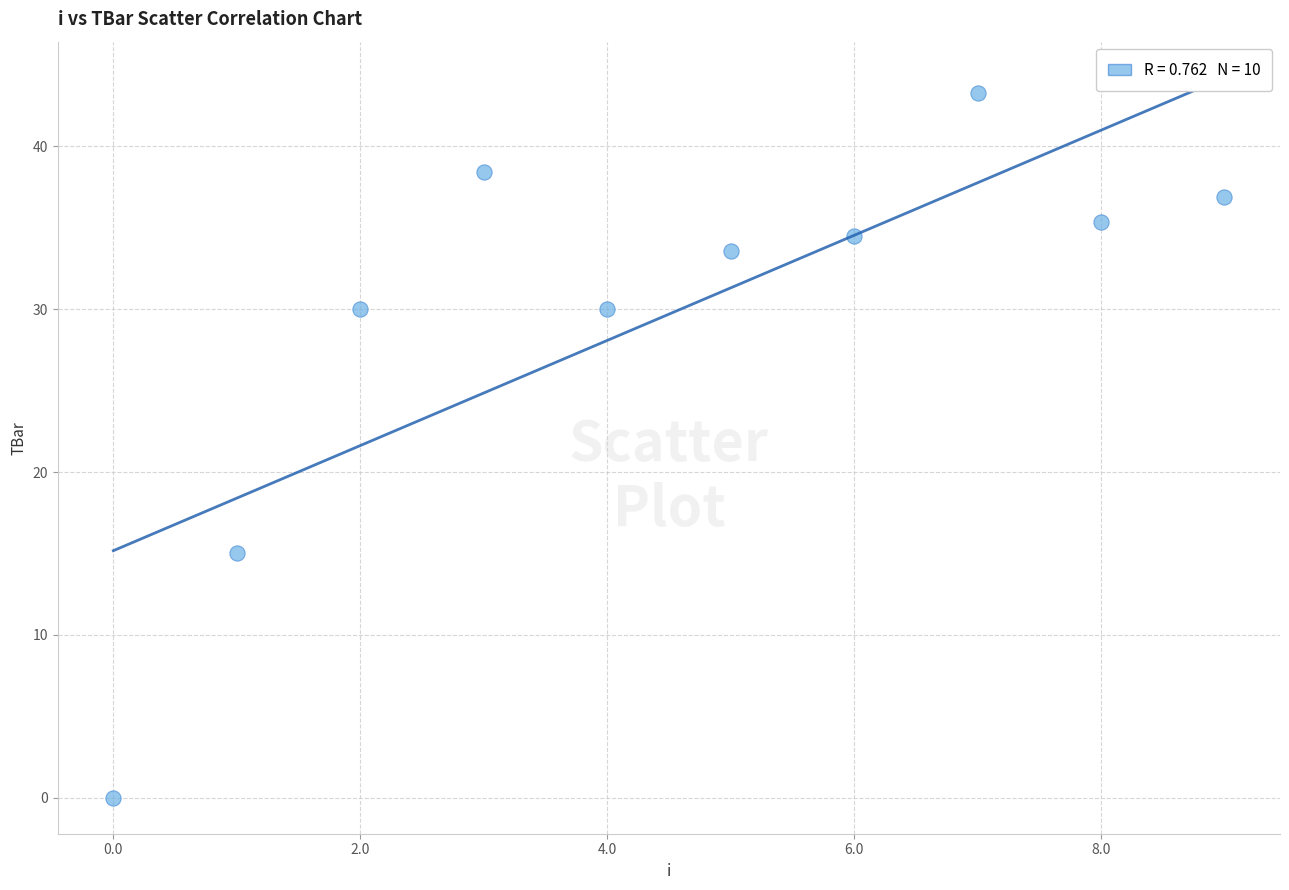

What Y value in the scatter plot is closest to 21?

15.0